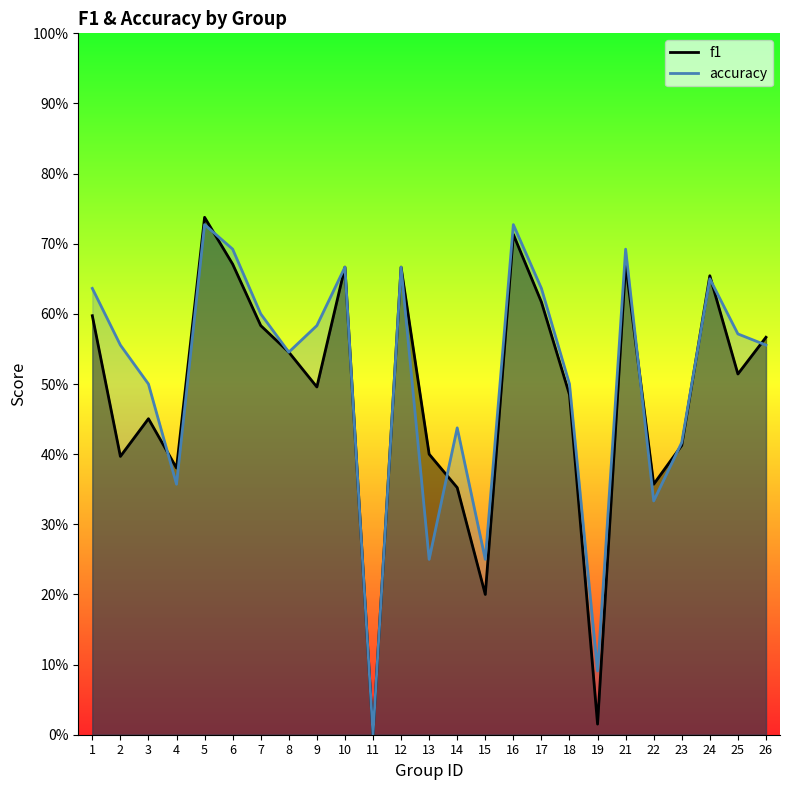

Which has a higher value, 25 or 9?

25